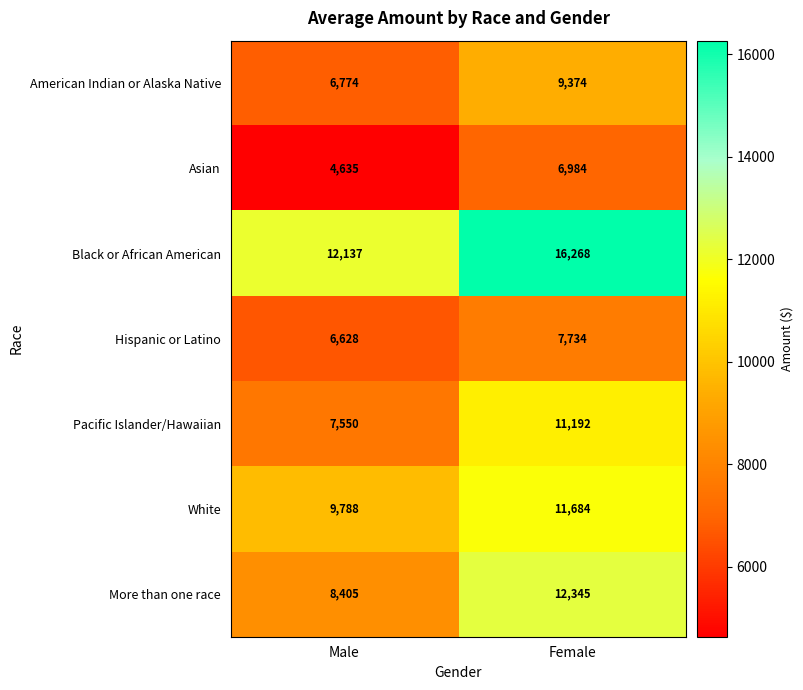

What is the smallest value displayed?

4635